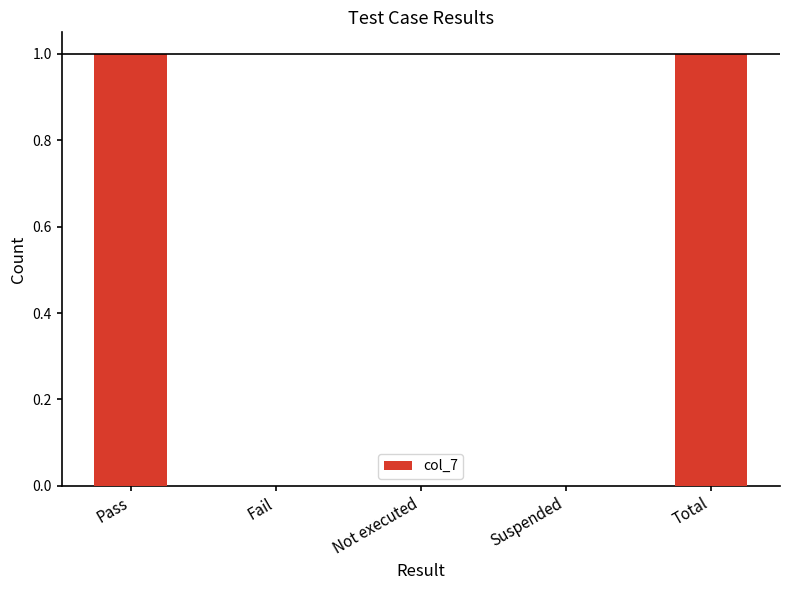

What is the change in value from Suspended to Total?

+1